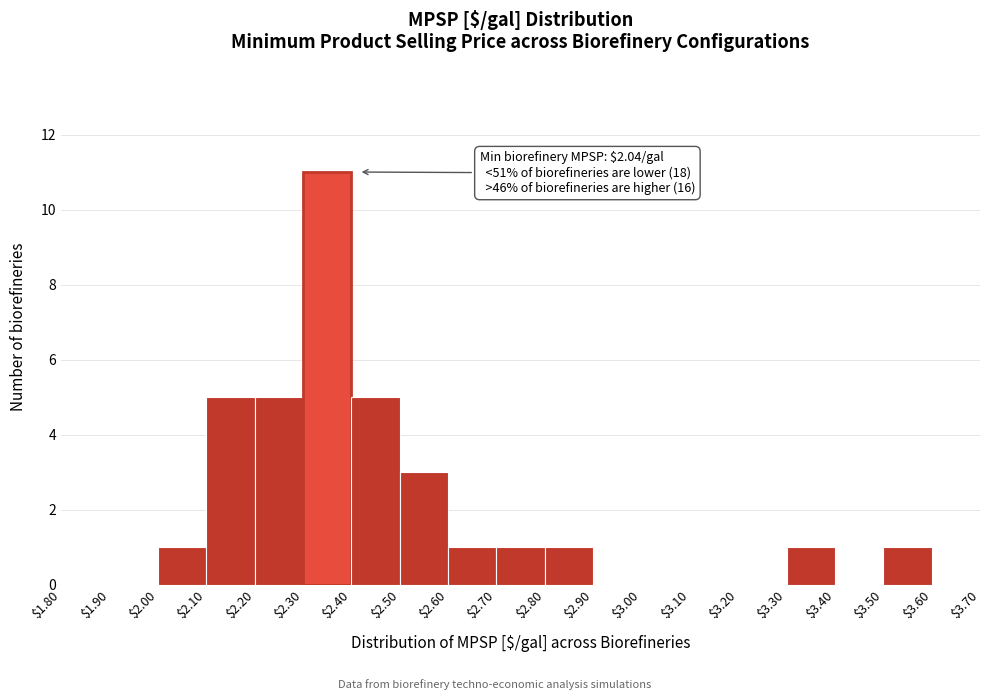

Which range on the x-axis has the tallest bar?

$2.30 to $2.40